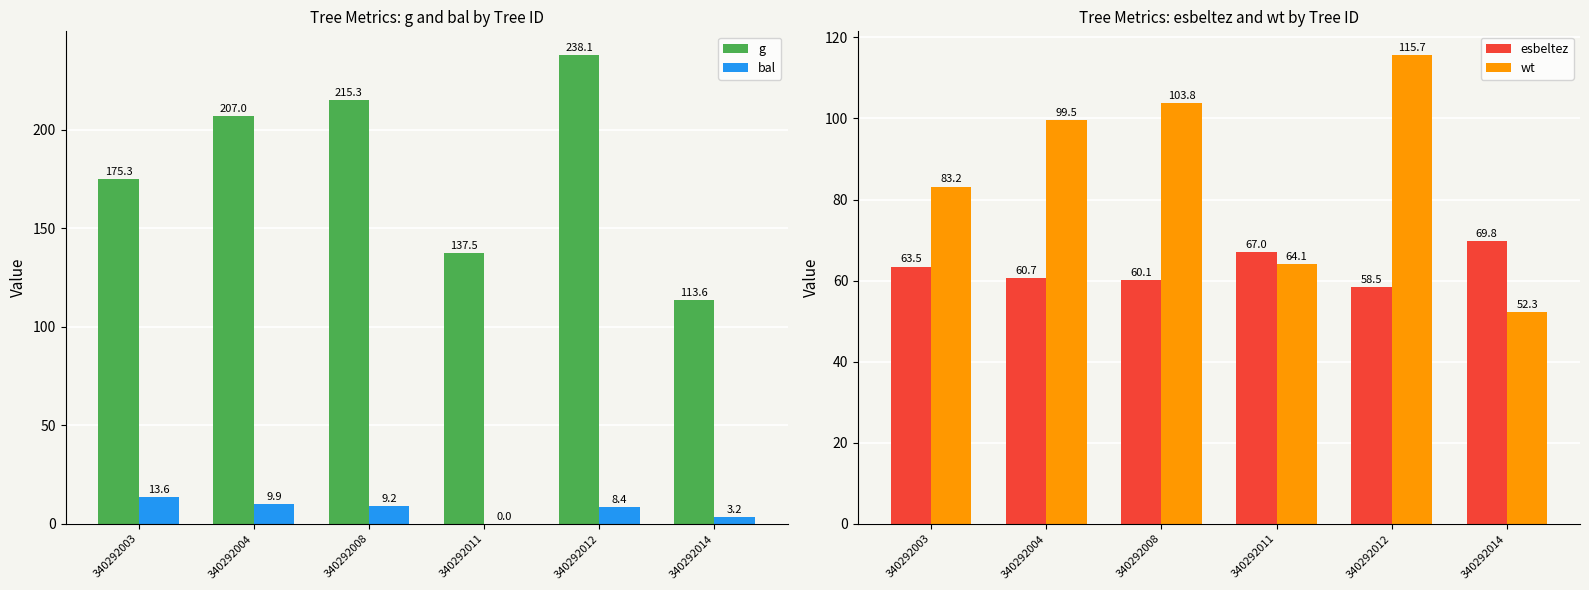

Reading left to right, what are all the values shown in this chart?

g: 340292003=175.3	340292004=207.0	340292008=215.3	340292011=137.5	340292012=238.1	340292014=113.6
bal: 340292003=13.6	340292004=9.9	340292008=9.2	340292011=0.0	340292012=8.4	340292014=3.2
esbeltez: 340292003=63.5	340292004=60.7	340292008=60.1	340292011=67.0	340292012=58.5	340292014=69.8
wt: 340292003=83.2	340292004=99.5	340292008=103.8	340292011=64.1	340292012=115.7	340292014=52.3